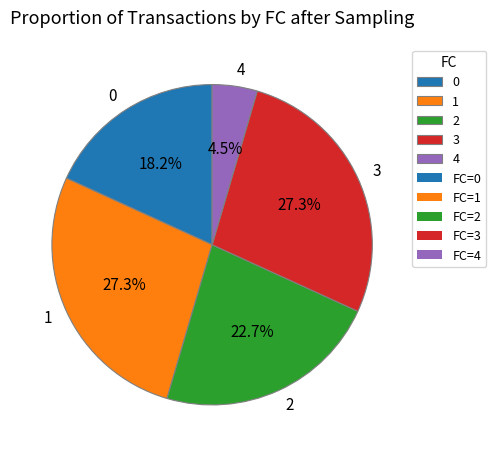

Approximately how many times larger is the value at 2 compared to 0?

1.2